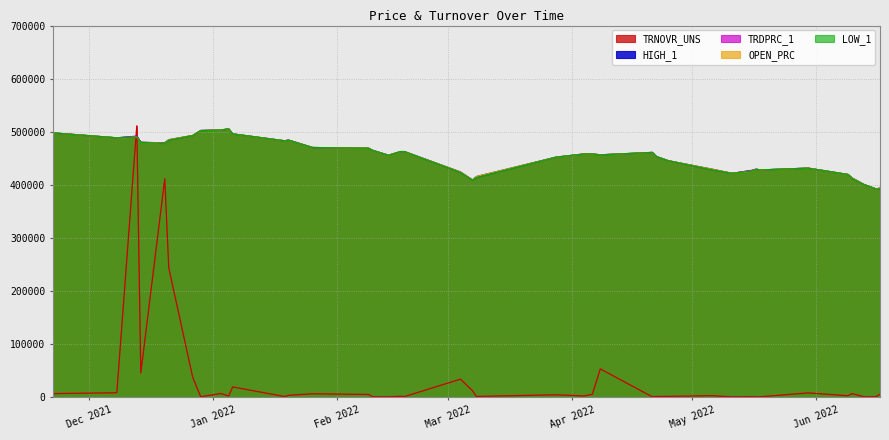

Count the number of data series in this chart.

5